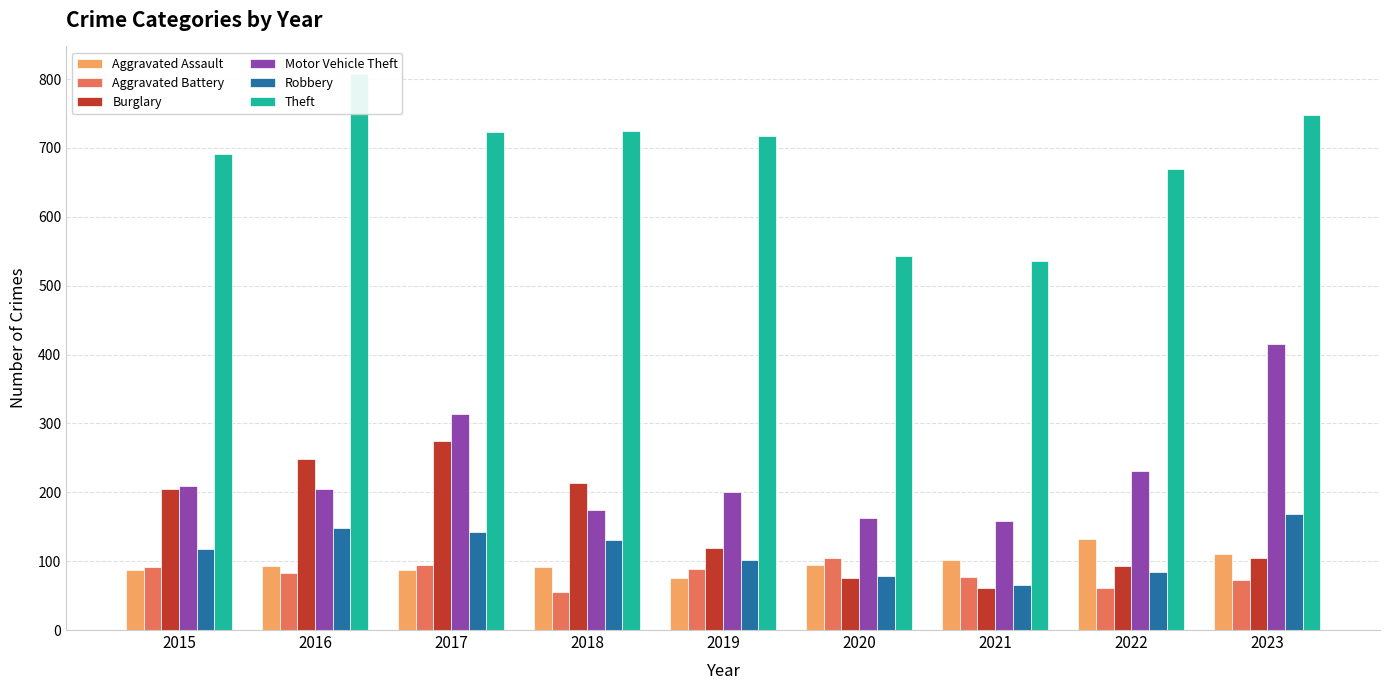

What is the sum of all Robbery values?

1038